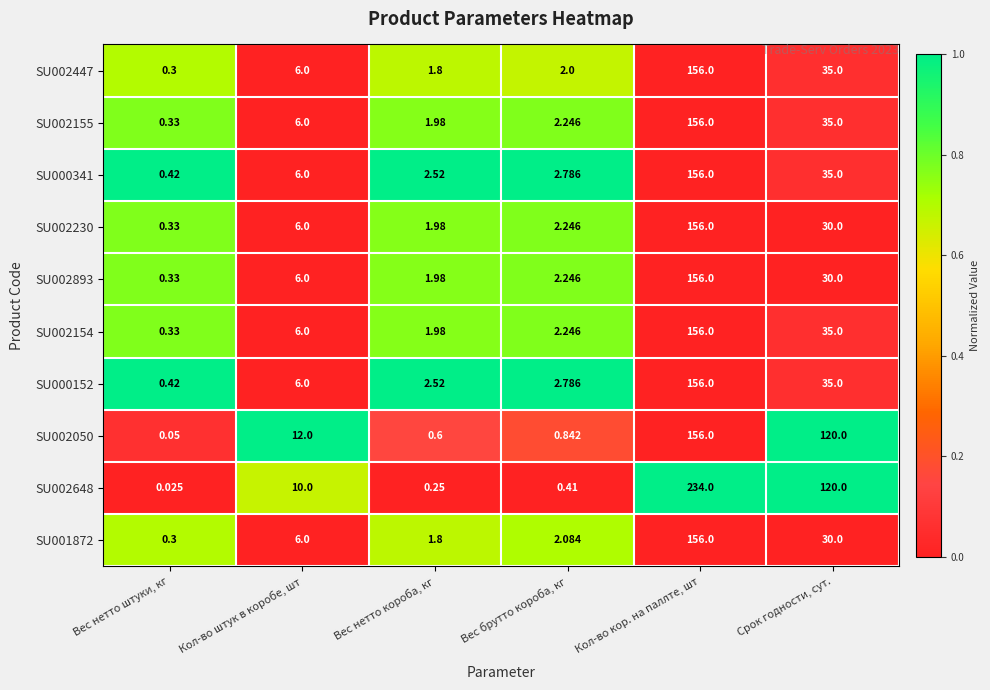

Where is SU002050 nearest to the value 78?

Срок годности, сут.